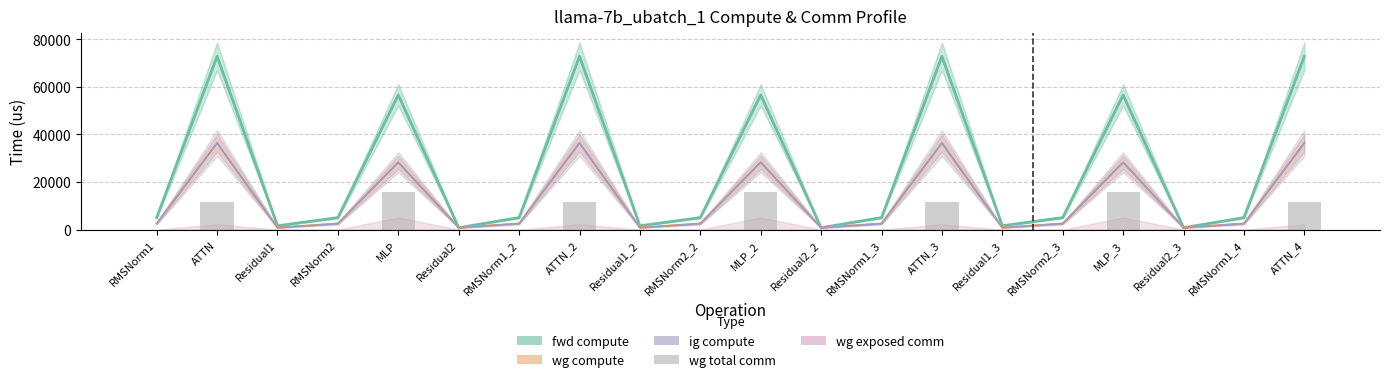

What value does the data have at MLP_2?

15648.0